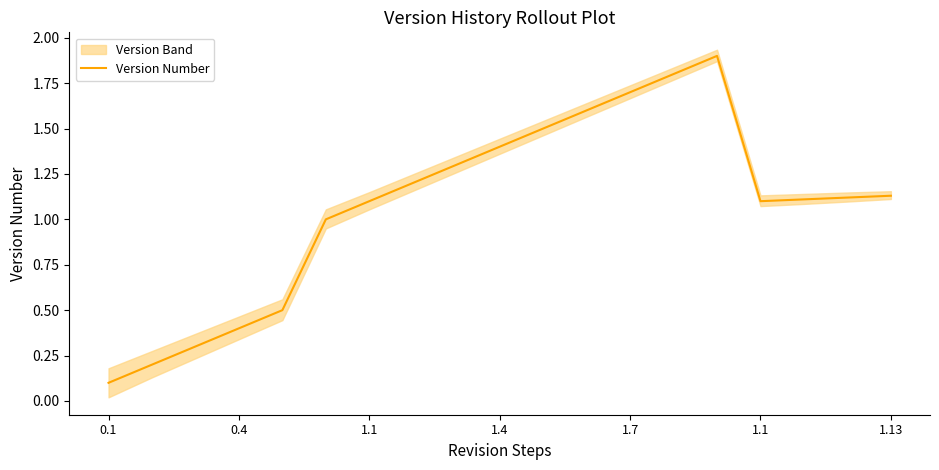

Reading left to right, extract all data points from this chart.

0.1	0.2	0.3	0.4	0.5	1.0	1.1	1.2	1.3	1.4	1.5	1.6	1.7	1.8	1.9	1.1	1.1	1.1	1.1